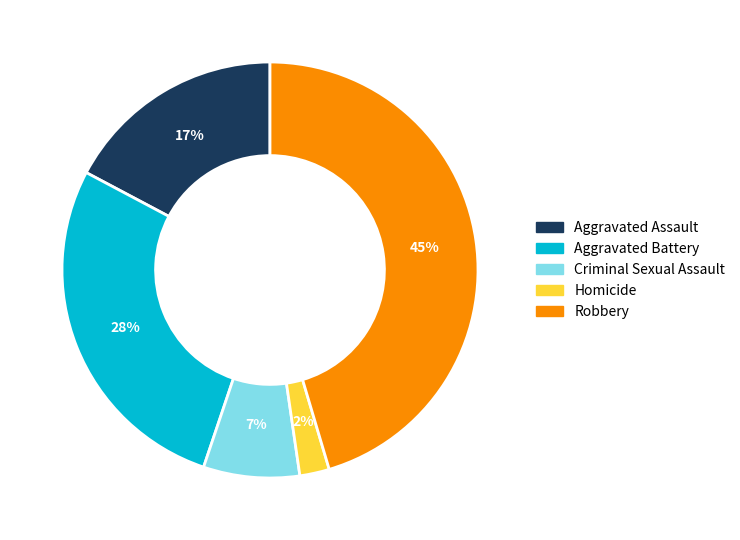

Does Aggravated Battery represent more than half of the total?

No